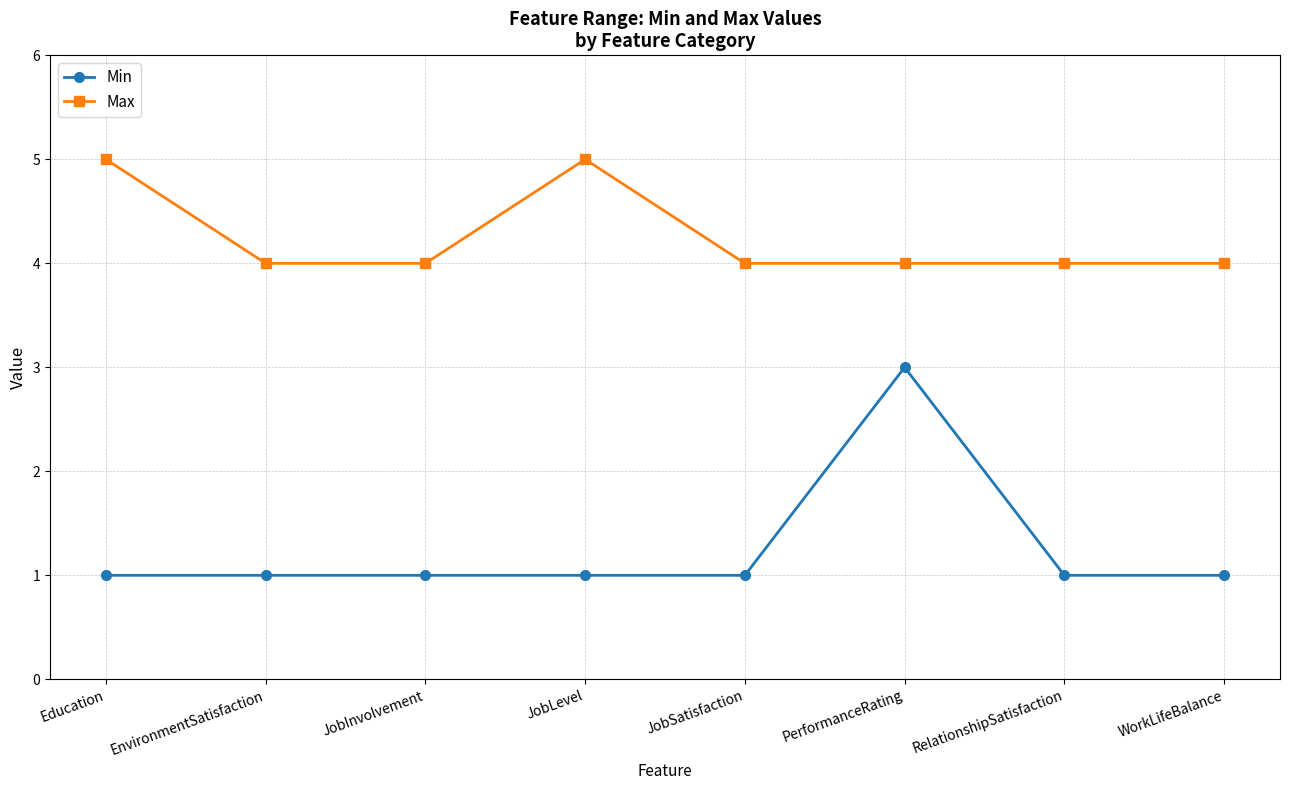

How many Max values are between 4 and 5?

8